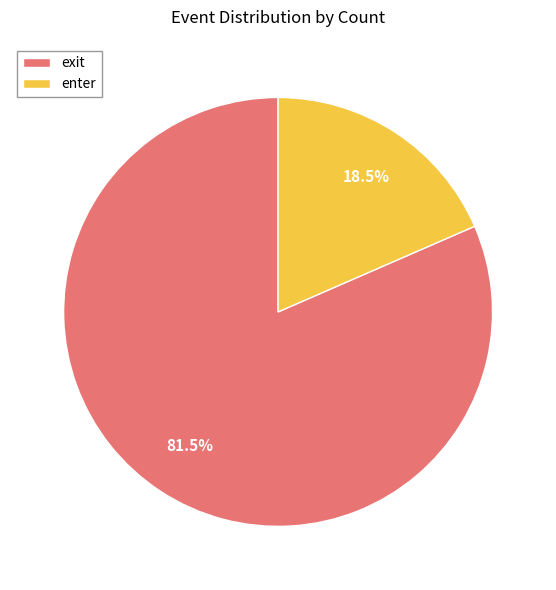

Between exit and enter, which is larger?

exit